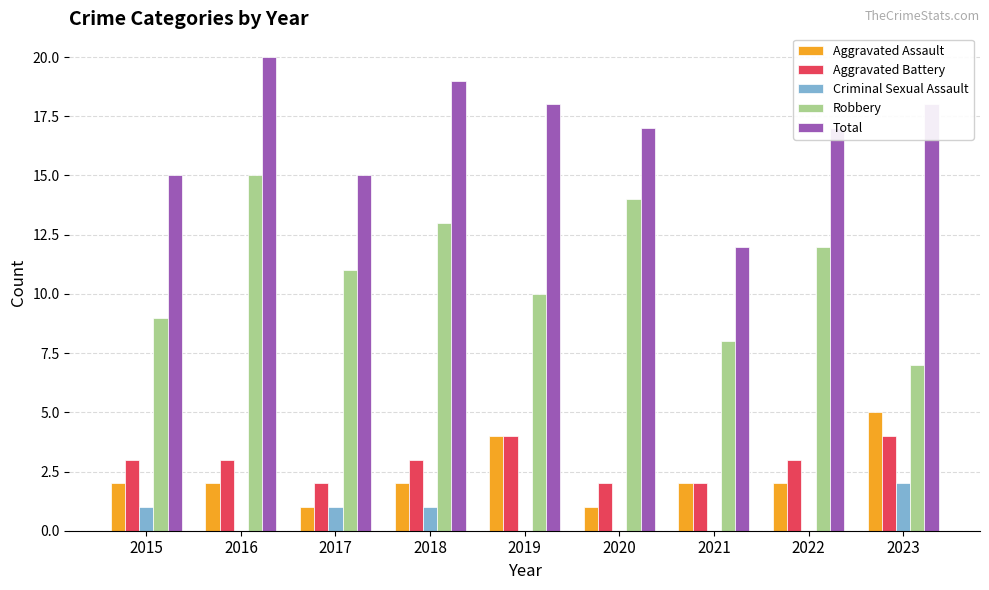

At which label does Total reach its peak?

2016